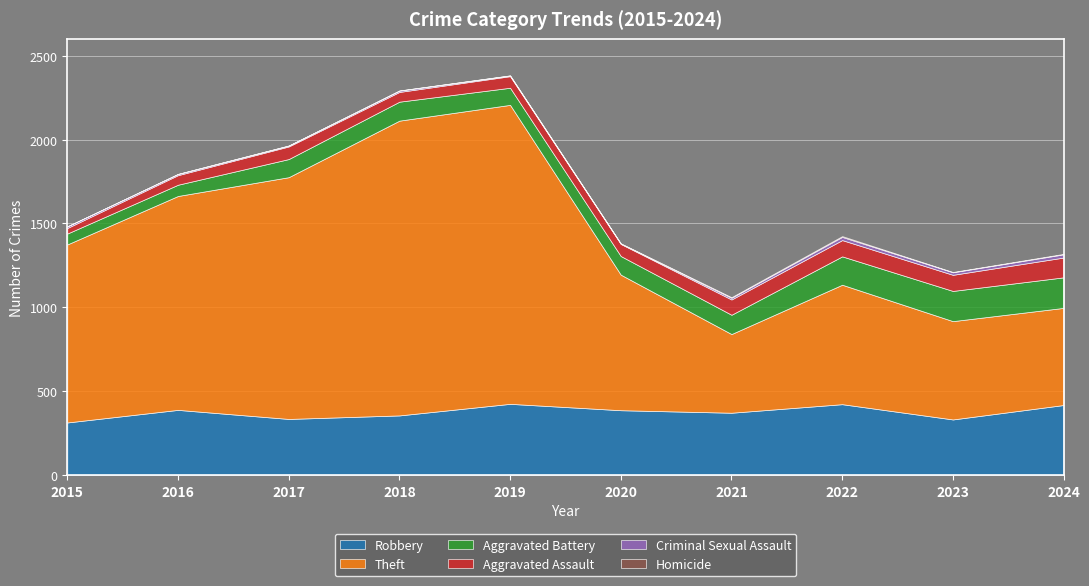

Reading left to right, extract all data points from this chart.

Robbery: 314	389	335	356	425	387	372	423	332	418
Theft: 1061	1275	1441	1757	1782	808	469	712	586	579
Aggravated Battery: 65	67	108	113	102	111	115	169	180	182
Aggravated Assault: 33	57	75	58	69	72	91	97	96	118
Criminal Sexual Assault: 10	7	5	8	4	2	10	19	15	19
Homicide: 0	1	1	1	1	2	4	5	2	3